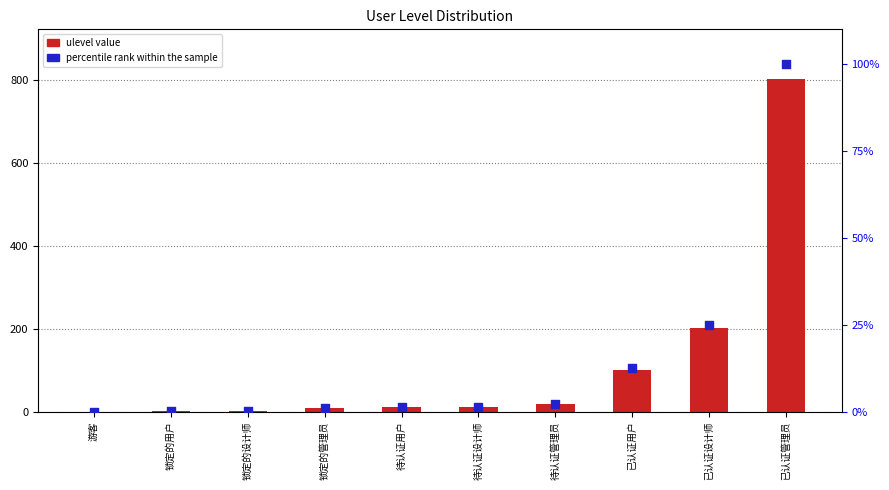

What is the total value across all series at 待认证设计师?

13.5